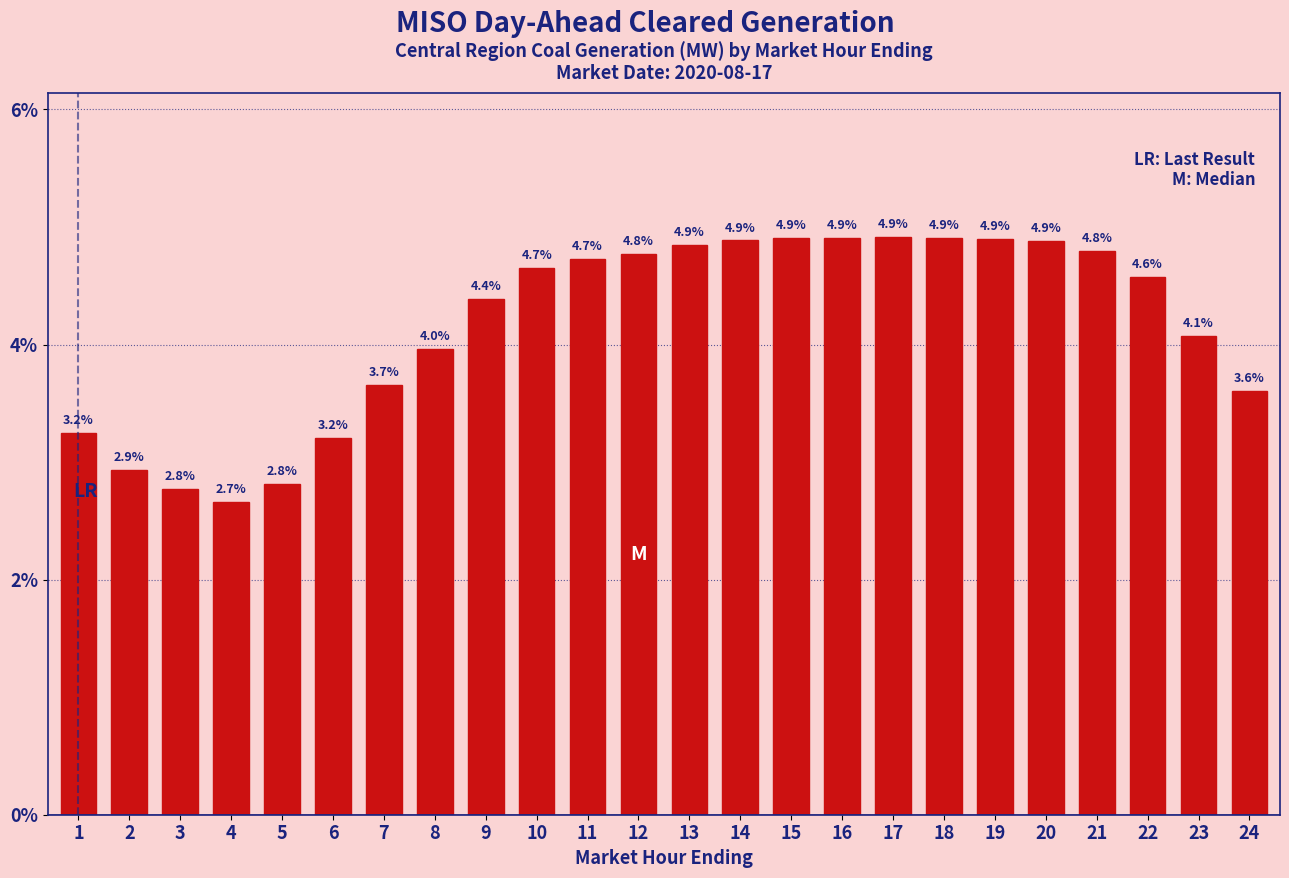

Reading left to right, transcribe all the data shown in this chart.

1=3.2	2=2.9	3=2.8	4=2.7	5=2.8	6=3.2	7=3.7	8=4.0	9=4.4	10=4.7	11=4.7	12=4.8	13=4.9	14=4.9	15=4.9	16=4.9	17=4.9	18=4.9	19=4.9	20=4.9	21=4.8	22=4.6	23=4.1	24=3.6